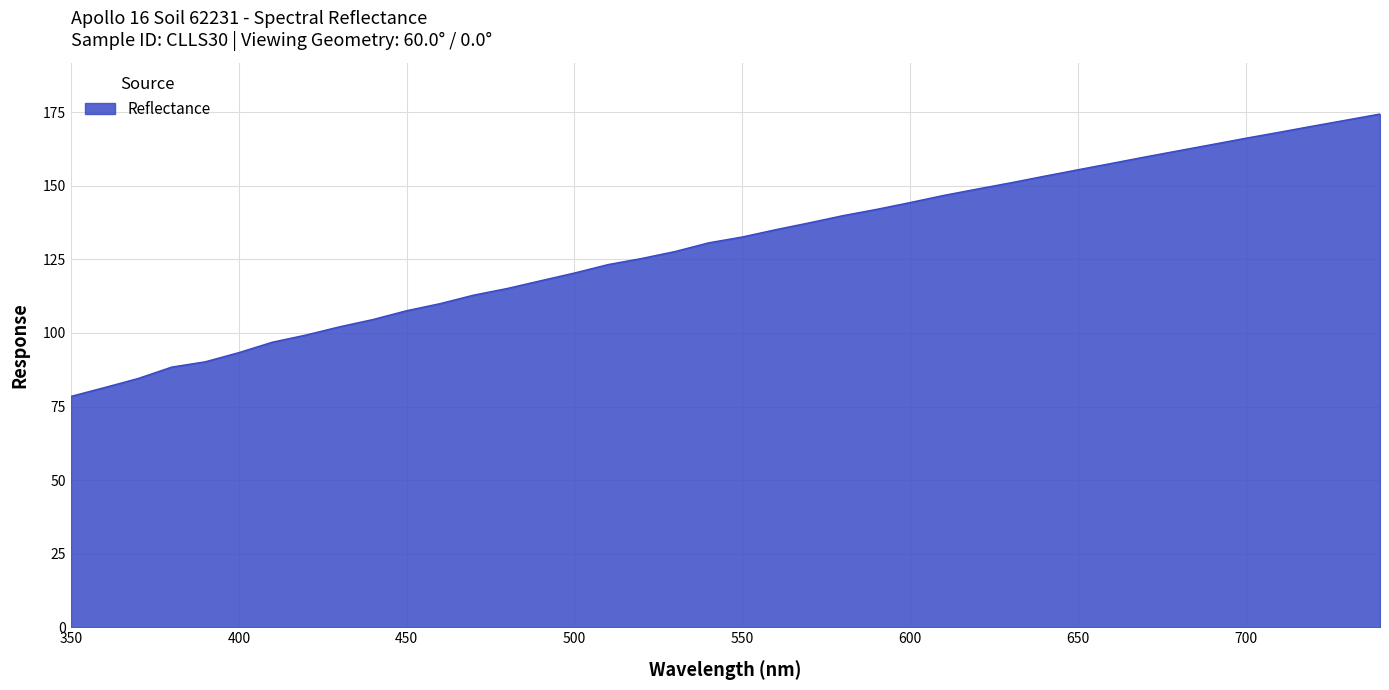

What is the maximum value shown in the chart?

174.4